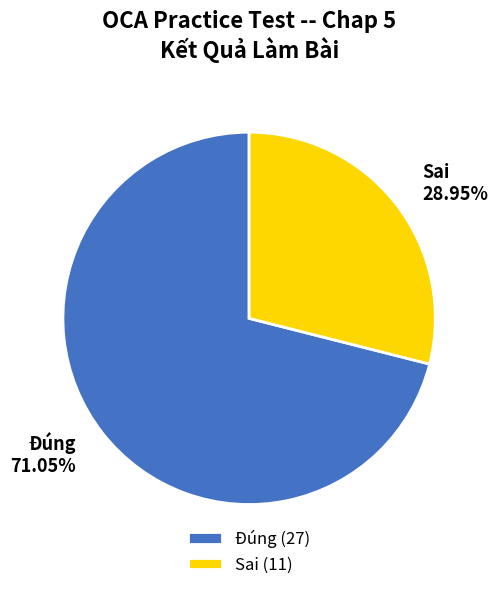

What is the largest slice in the pie chart?

Đúng